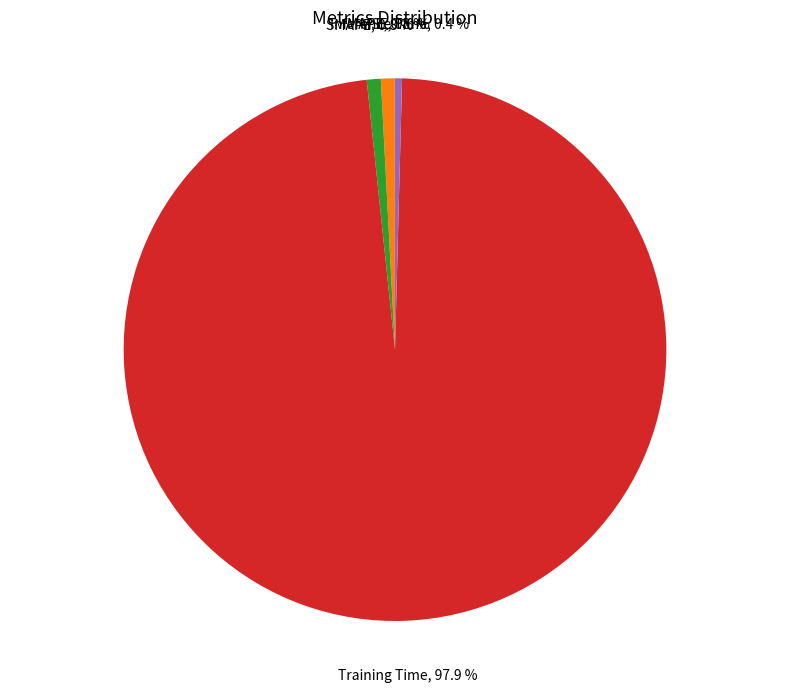

True or false: MAPE accounts for 1% of the total.

True